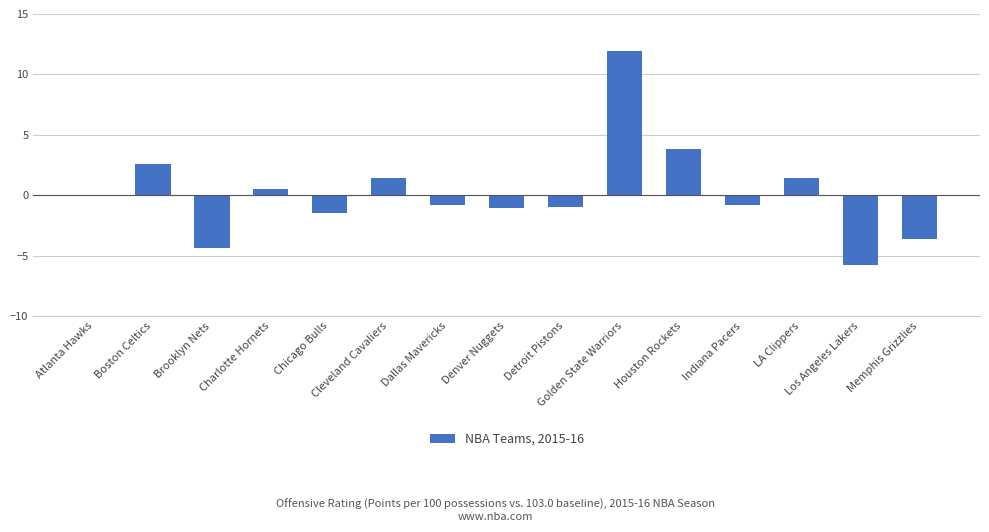

Reading left to right, what are all the values shown in this chart?

0.0	2.6	-4.4	0.5	-1.5	1.4	-0.8	-1.1	-1.0	11.9	3.8	-0.8	1.4	-5.8	-3.6